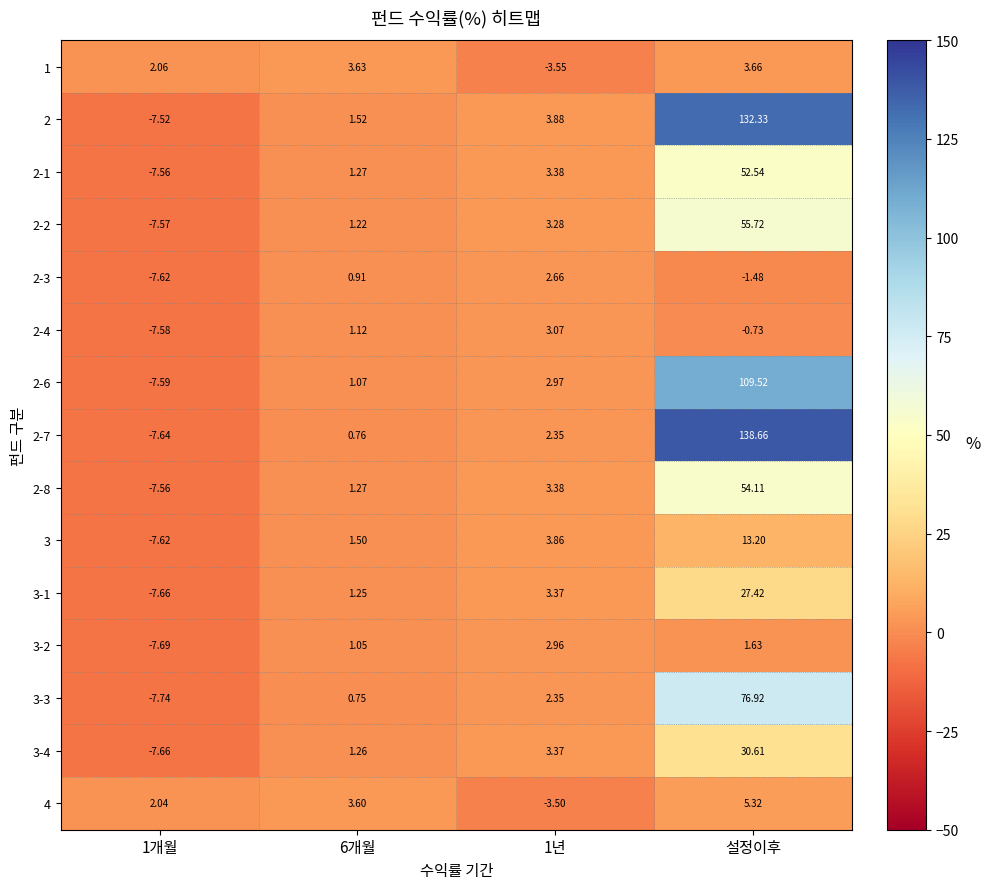

At which category is the sum across all series the highest?

설정이후